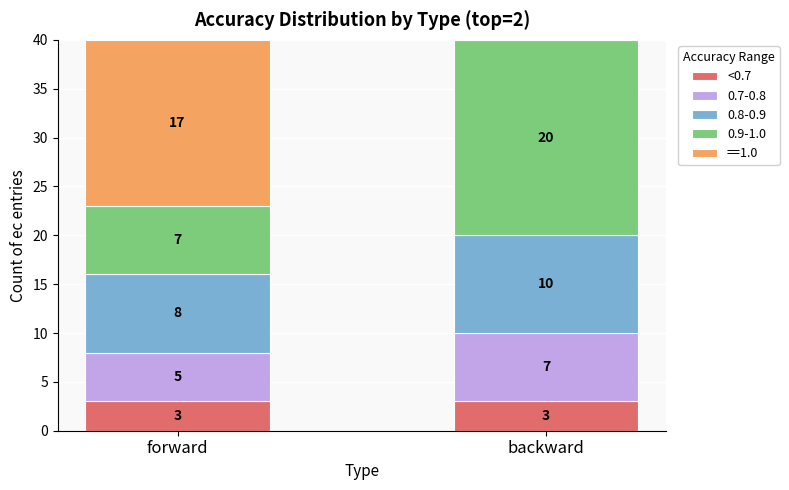

What is the sum of all <0.7 values?

6